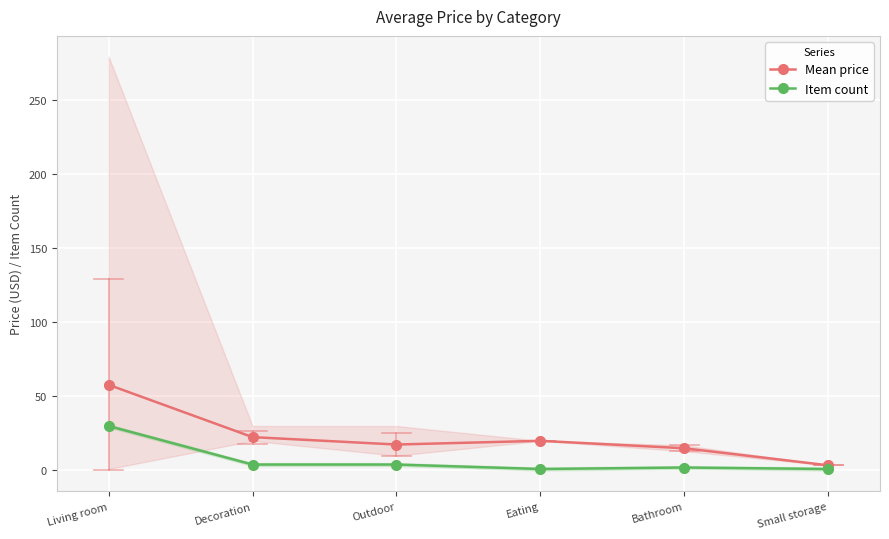

Which category has the lowest value in the Mean price series?

Small storage